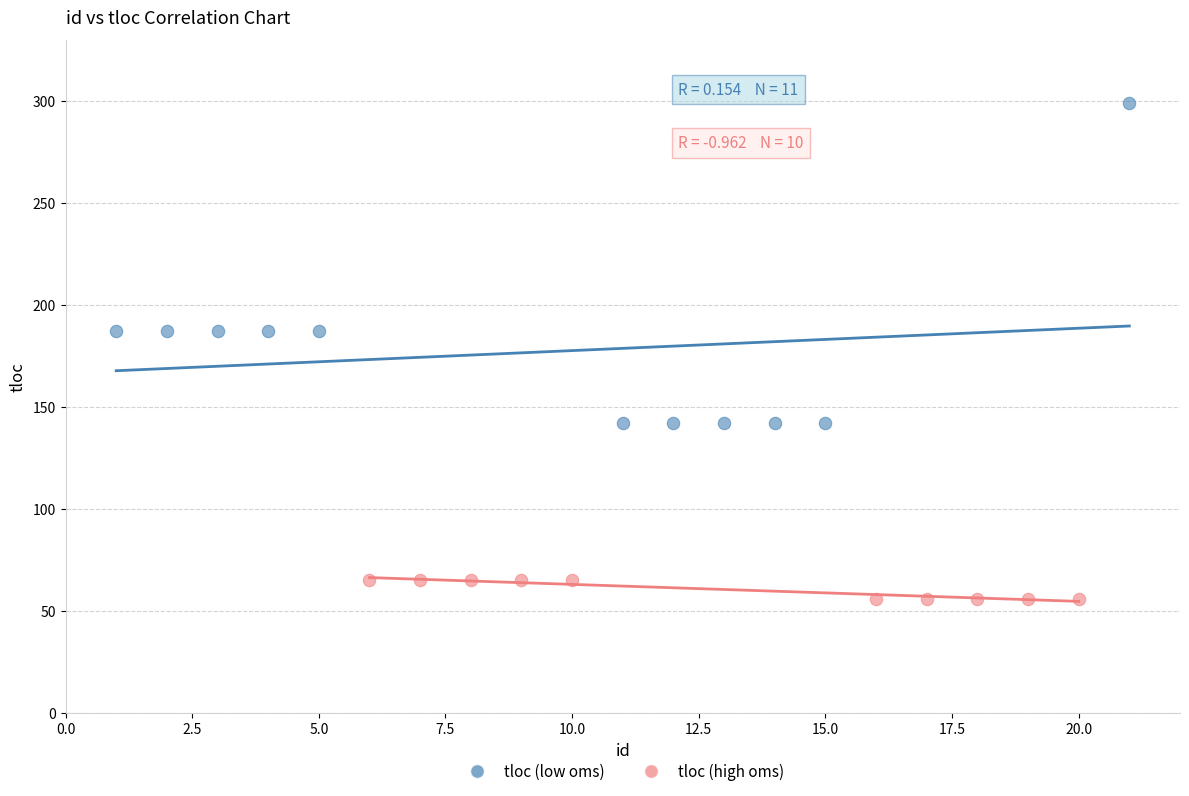

Which series reaches the minimum Y coordinate?

tloc (high oms)